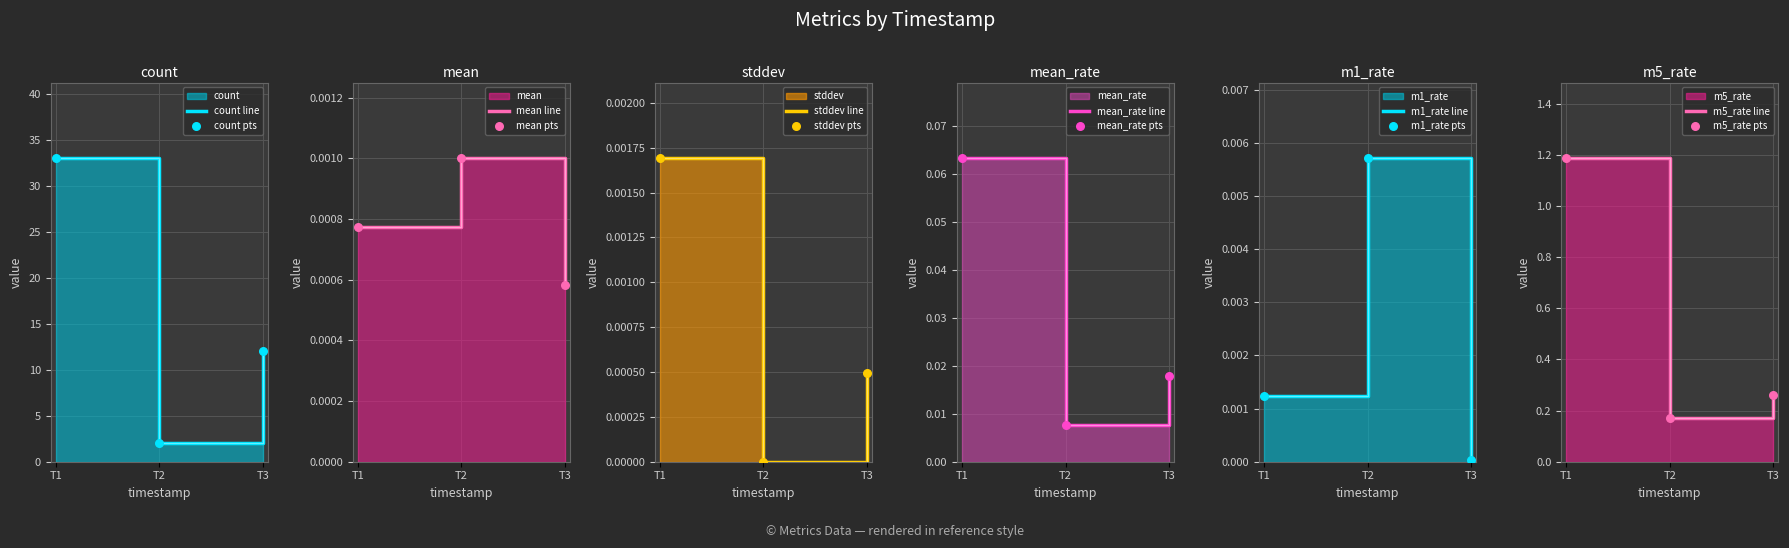

Which series has the largest total across all categories?

count